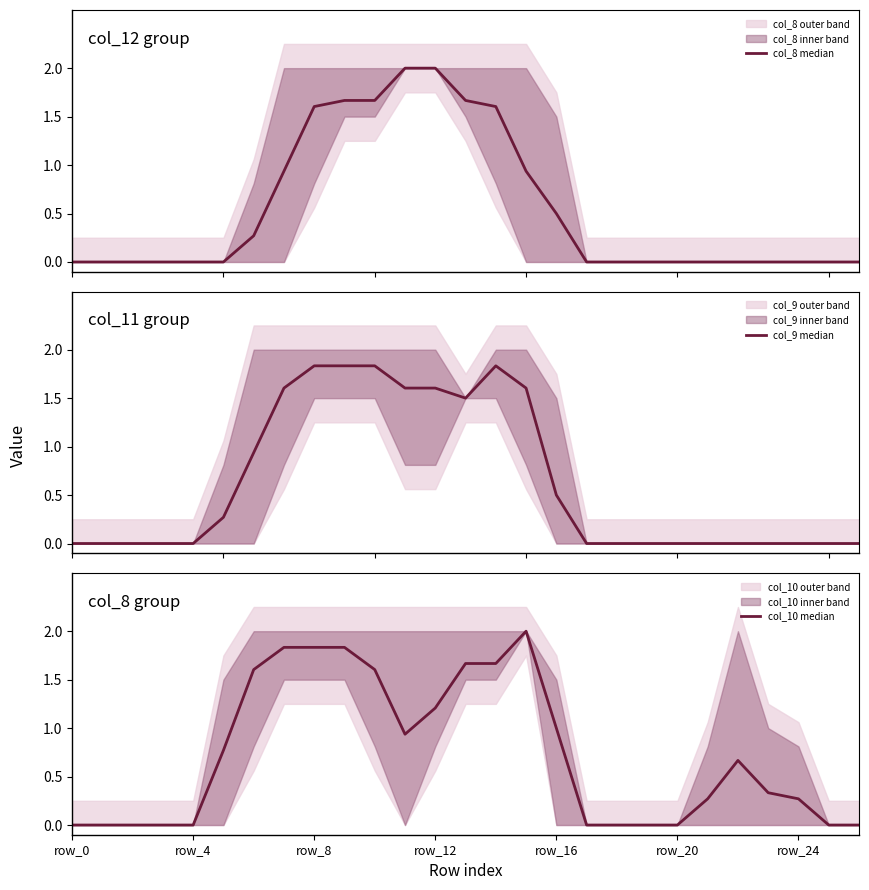

Where do col_10 median and col_9 median first cross each other?

12 and 13